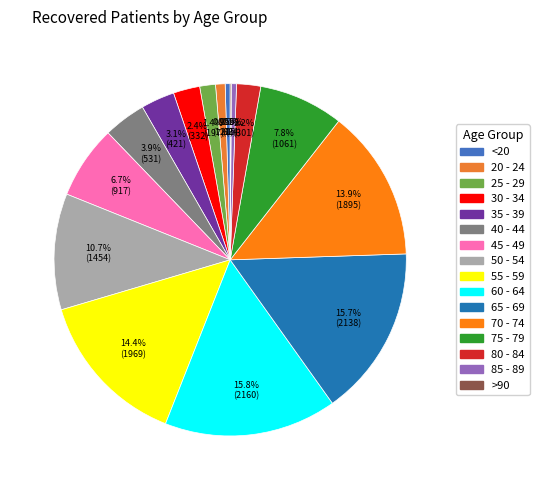

How many segments does this pie chart have?

16